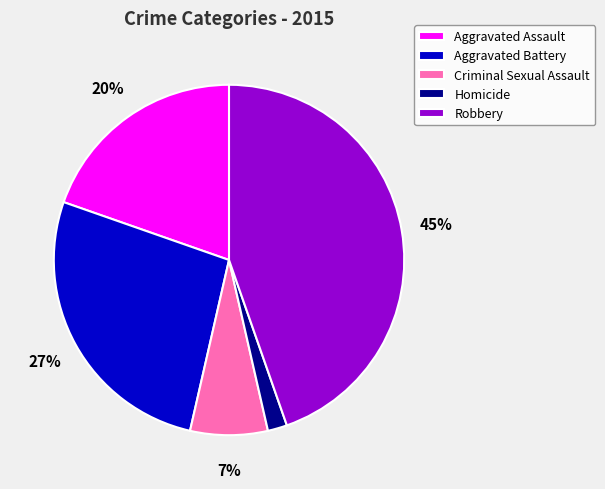

To the nearest percent, what is the average slice percentage?

20%